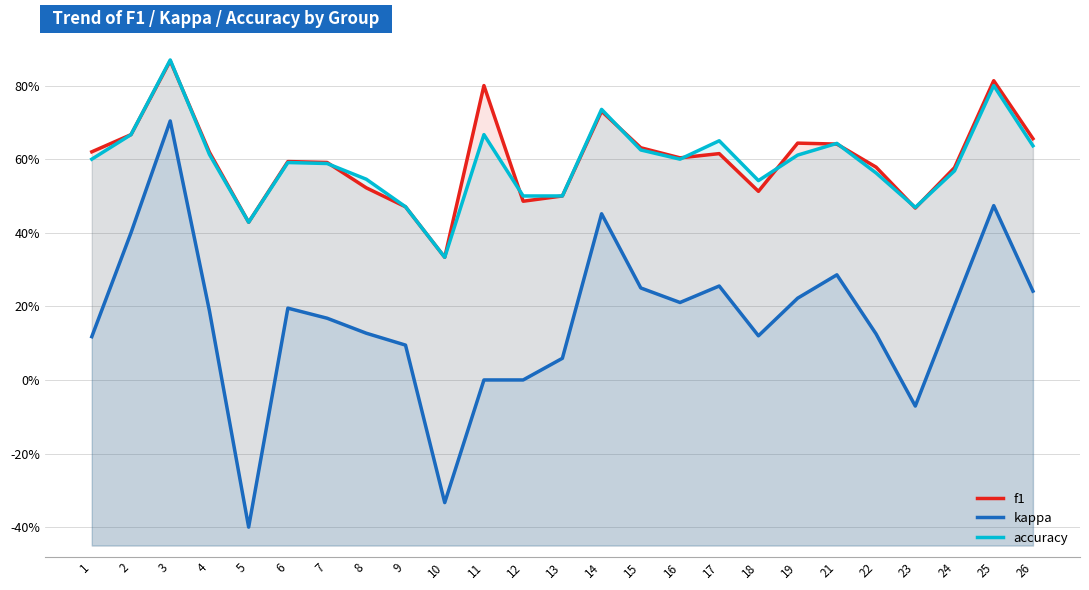

What is the difference between the maximum and second lowest values in the kappa series?

1.0